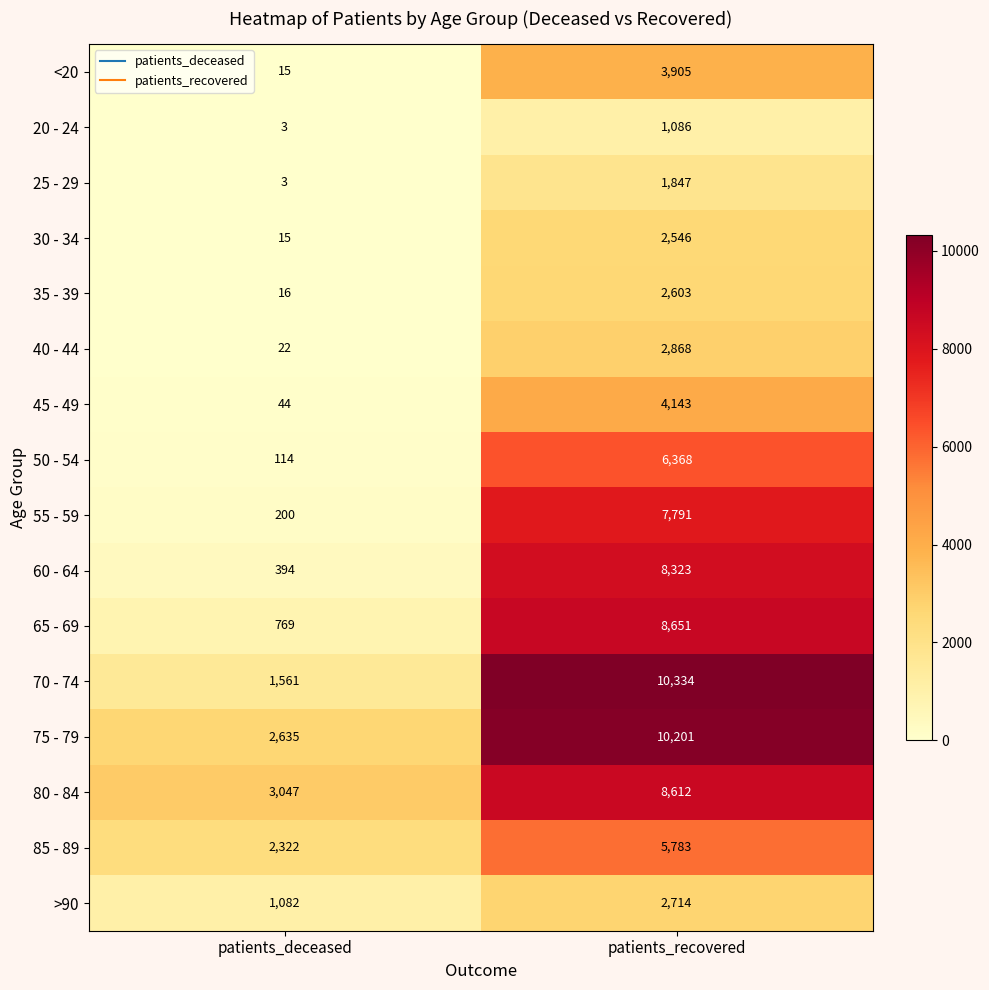

The value of 35 - 39 at patients_deceased is 10. True or false?

False